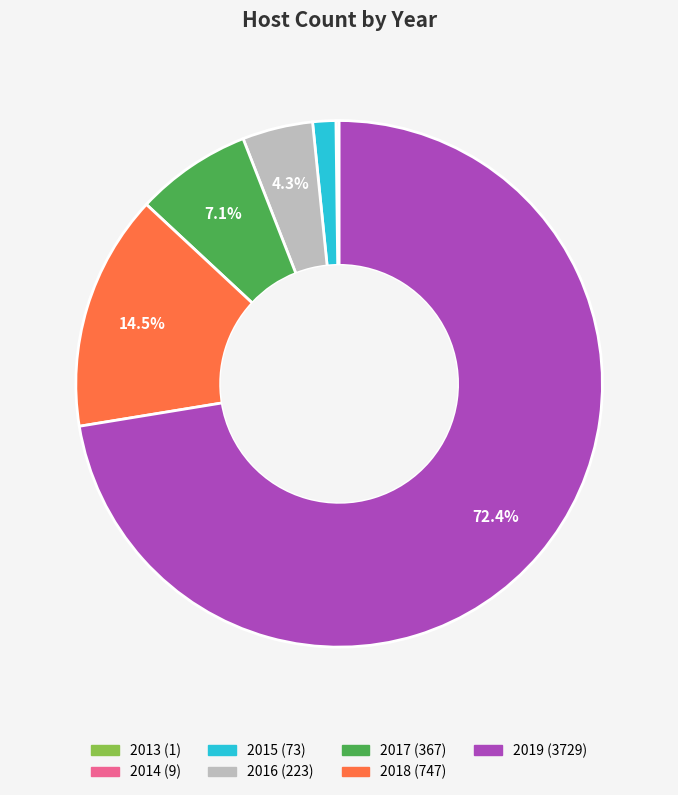

Is 2019 the majority of the pie?

Yes